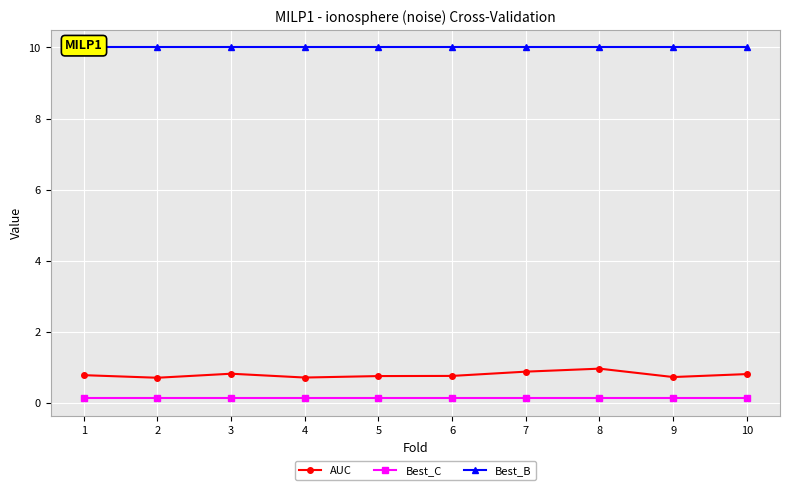

Which category has the highest value in the AUC series?

8